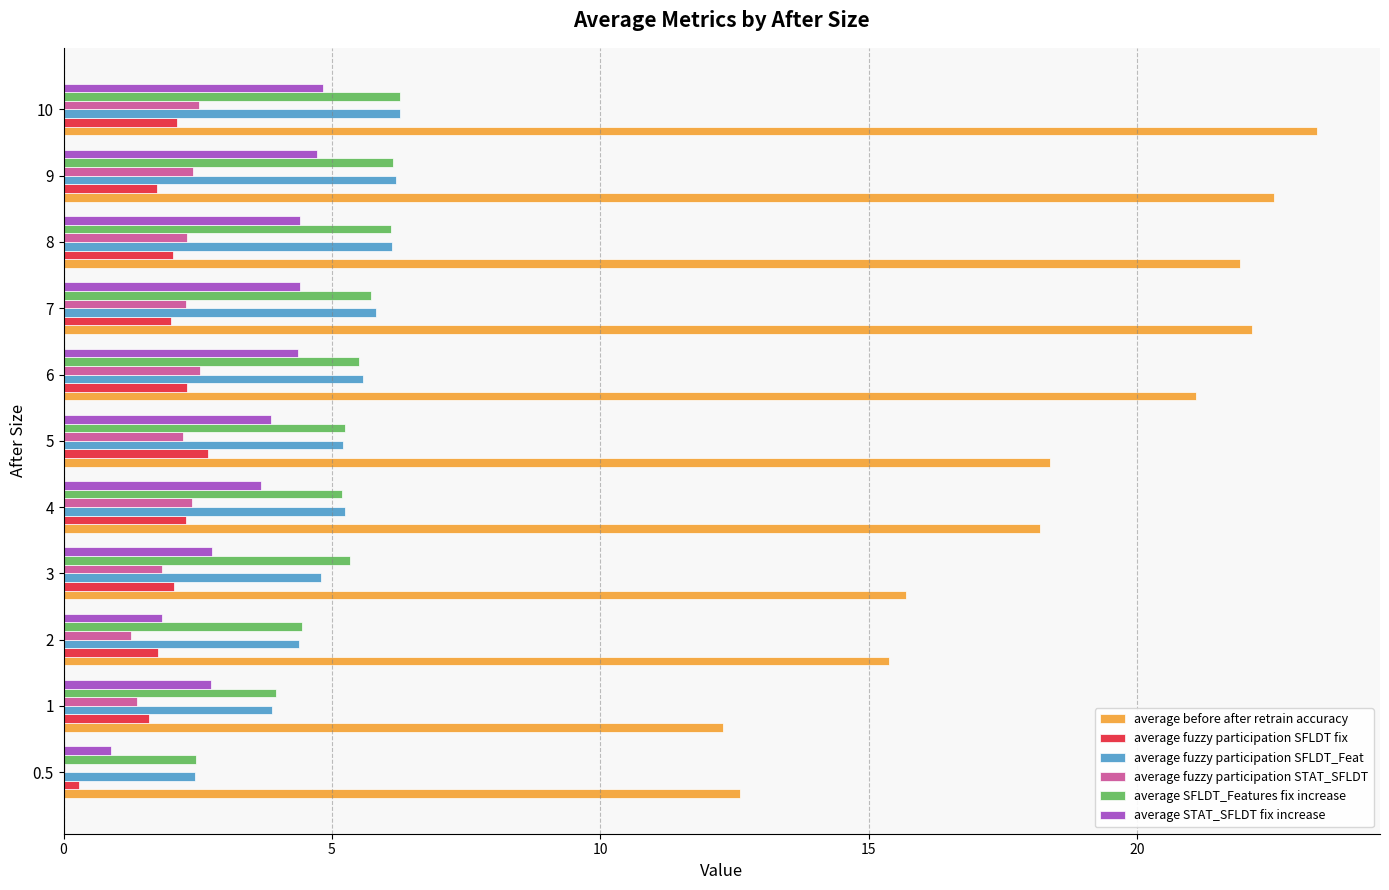

Which series has the largest total across all categories?

average before after retrain accuracy